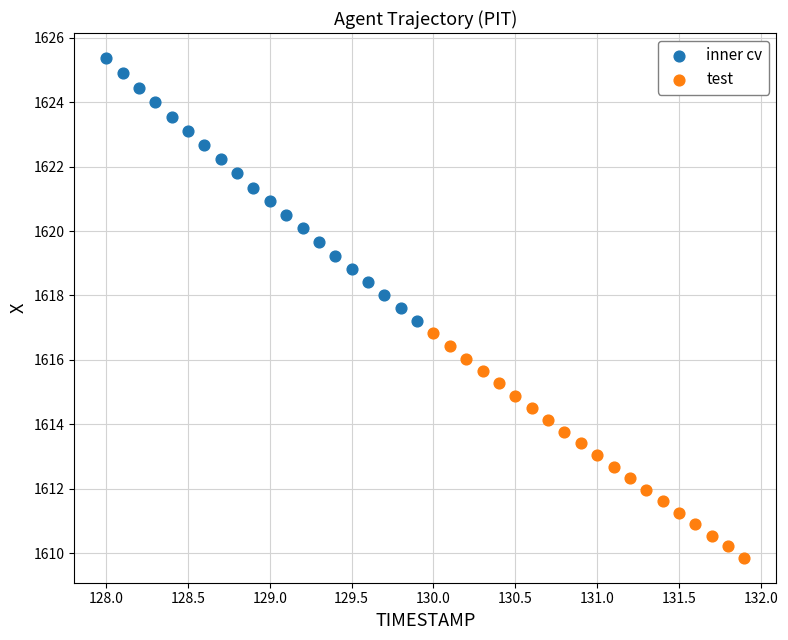

Which series contains the highest Y value?

inner cv